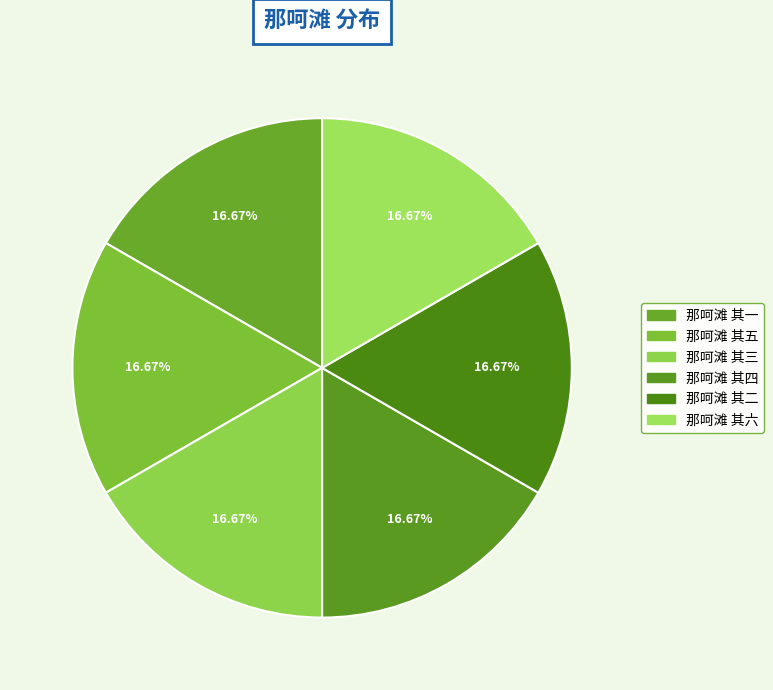

Which slice is the largest?

那呵滩 其六